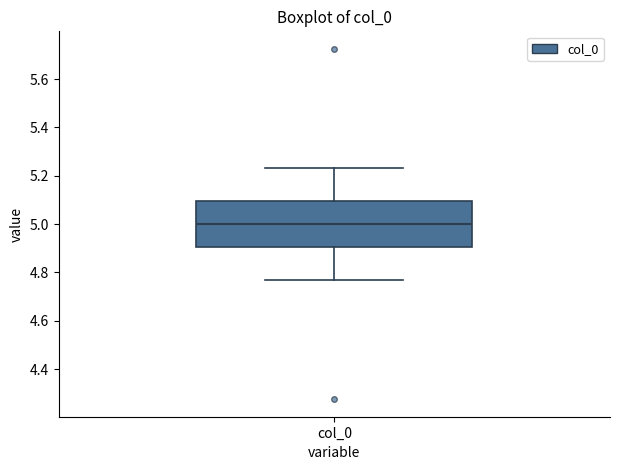

Where does the median line of the box for col_0 sit on the y-axis? The values are not printed on the chart, so give them approximately, as read against the axis.

5.00